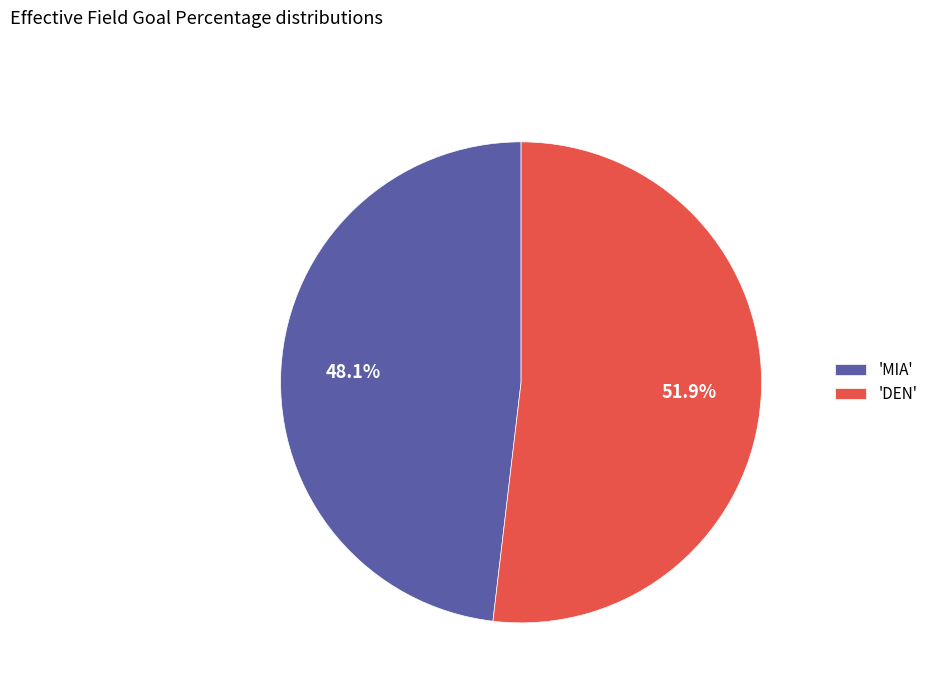

Which category has the smallest portion of the pie?

'MIA'